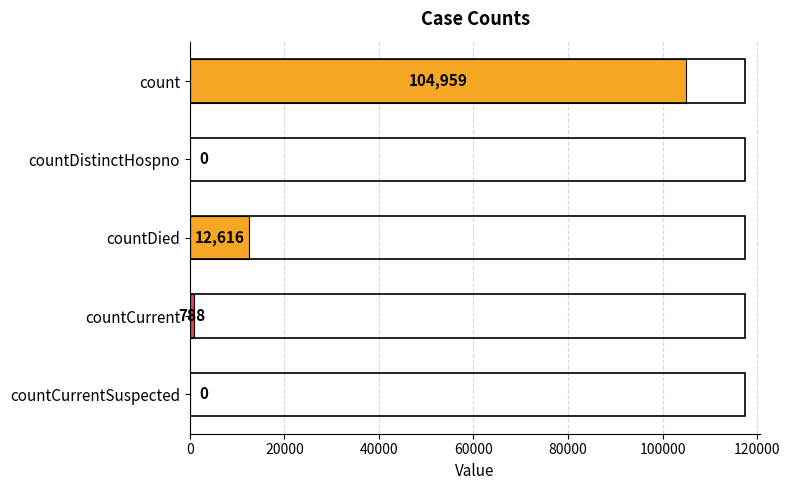

Between count and countDied, which is larger?

count